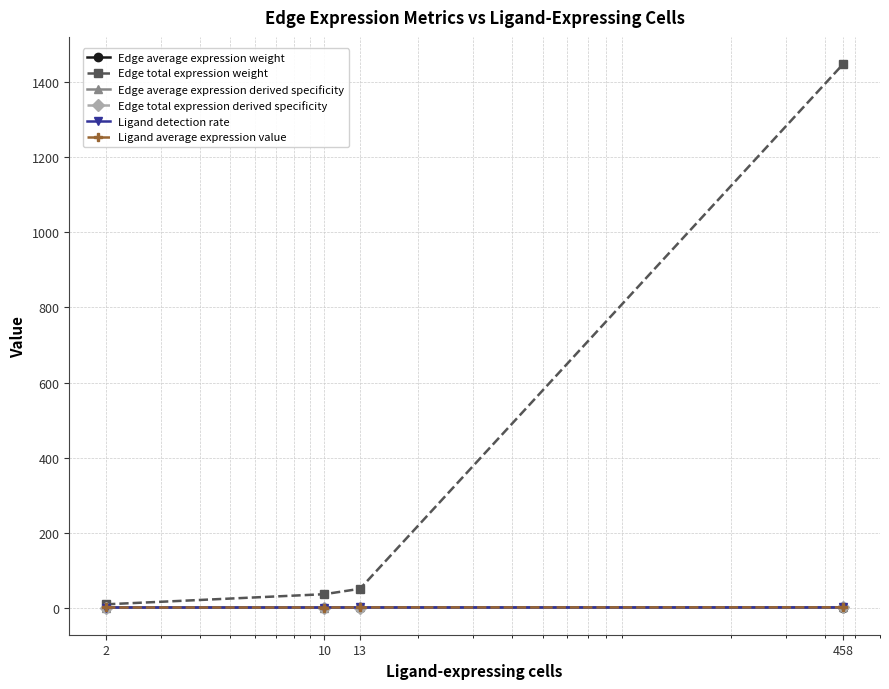

How many data points does each series have?

4